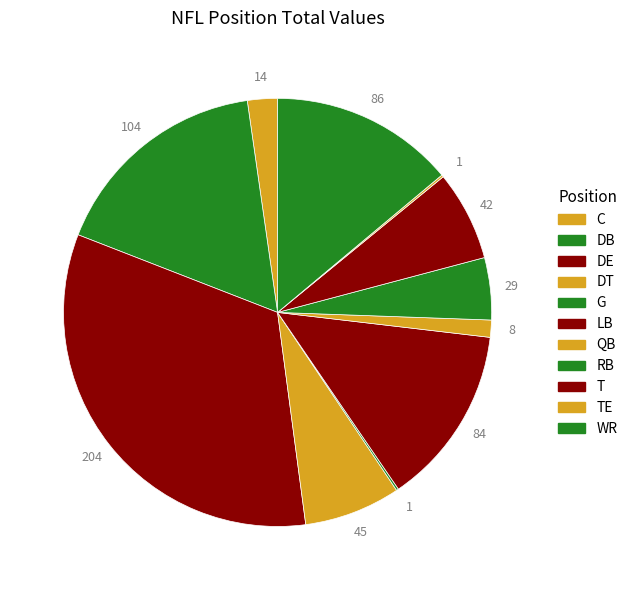

Is it true that LB is 1% of the pie?

False